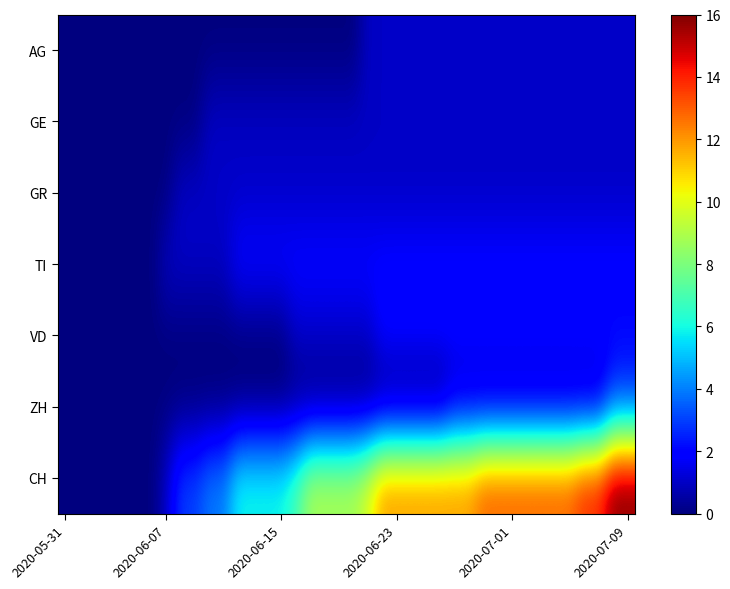

At how many categories does at least one series exceed 15?

2